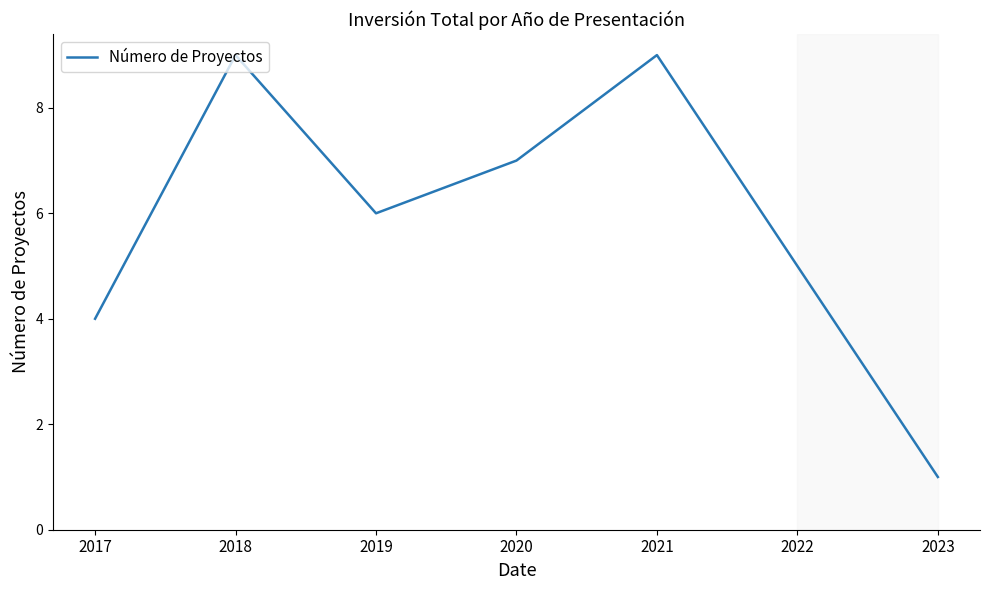

How many categories are shown in the chart?

7